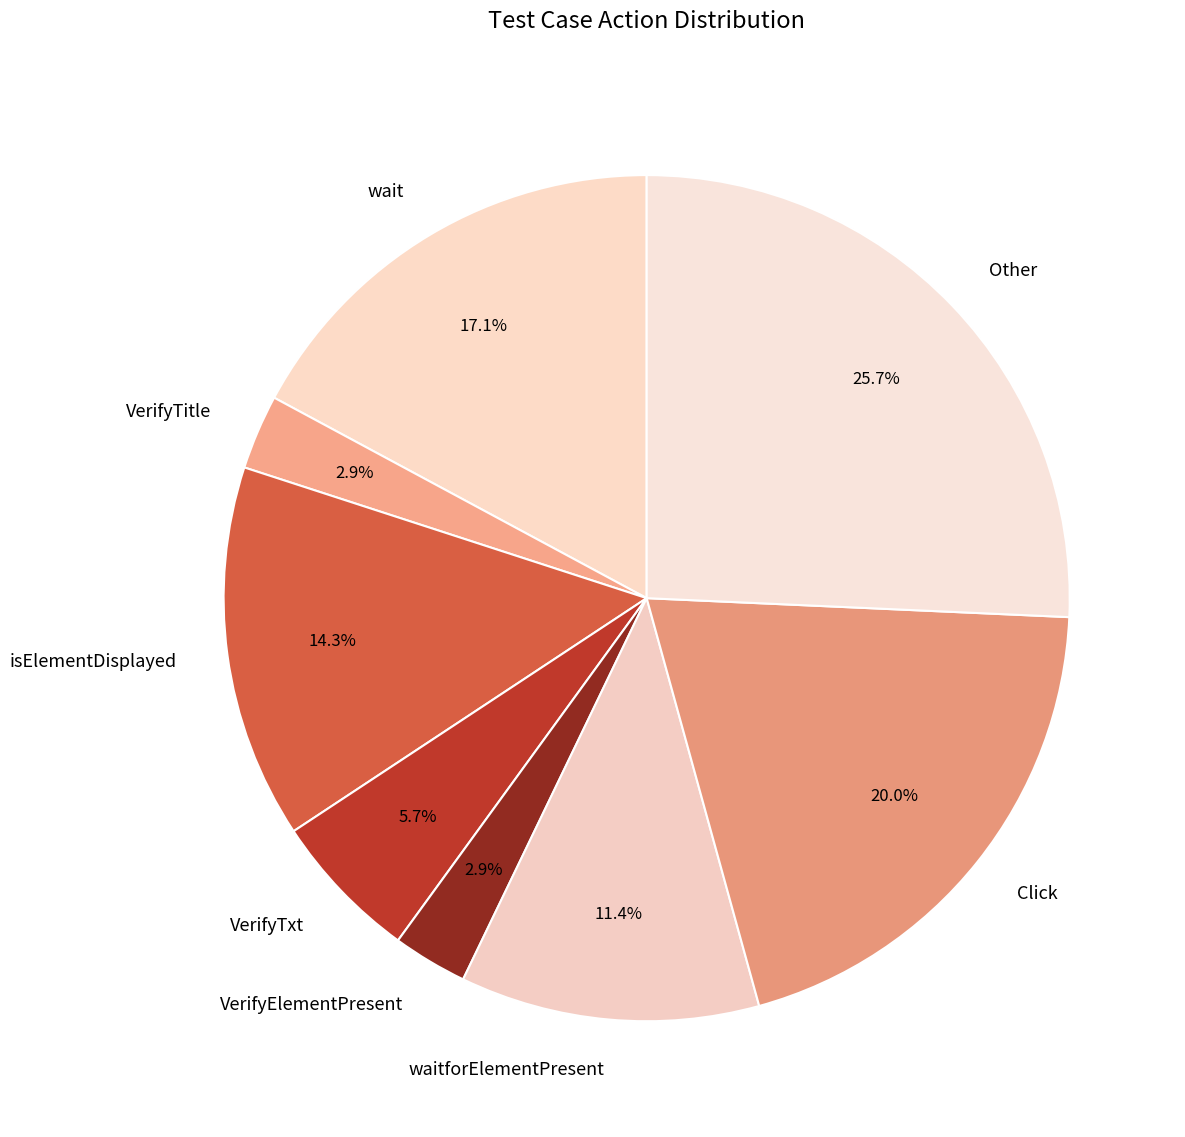

Which has a higher value, waitforElementPresent or isElementDisplayed?

isElementDisplayed